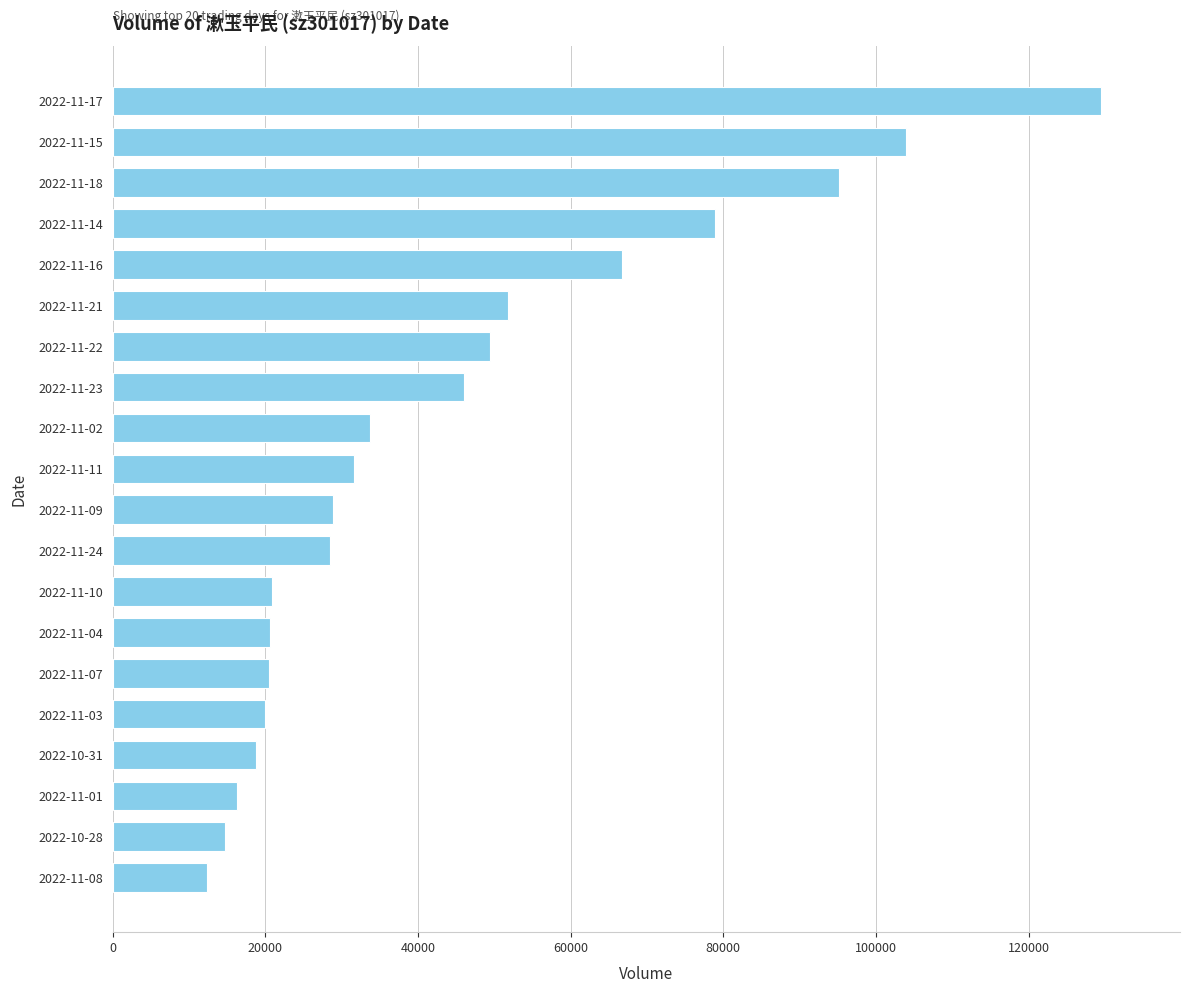

Is it true that the value at 2022-11-10 is 20872?

True